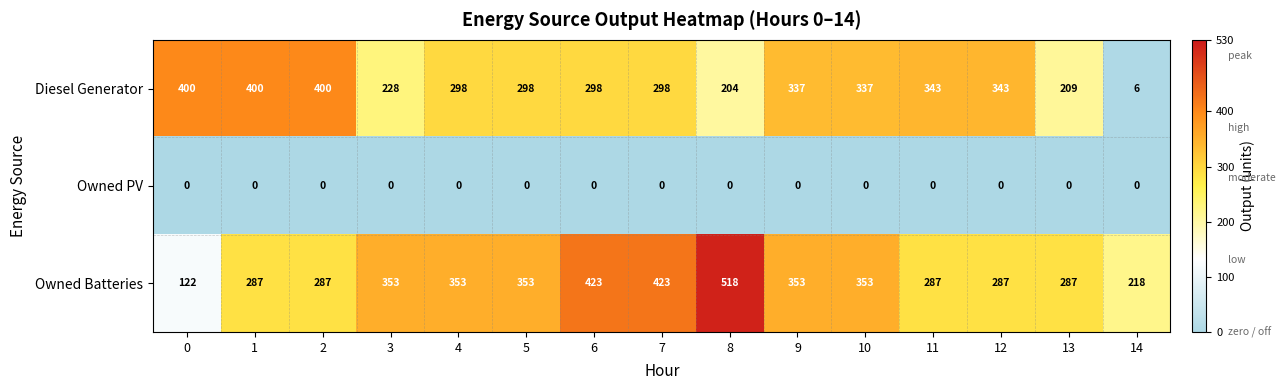

The Owned PV series shows 0 at 14. True or false?

True